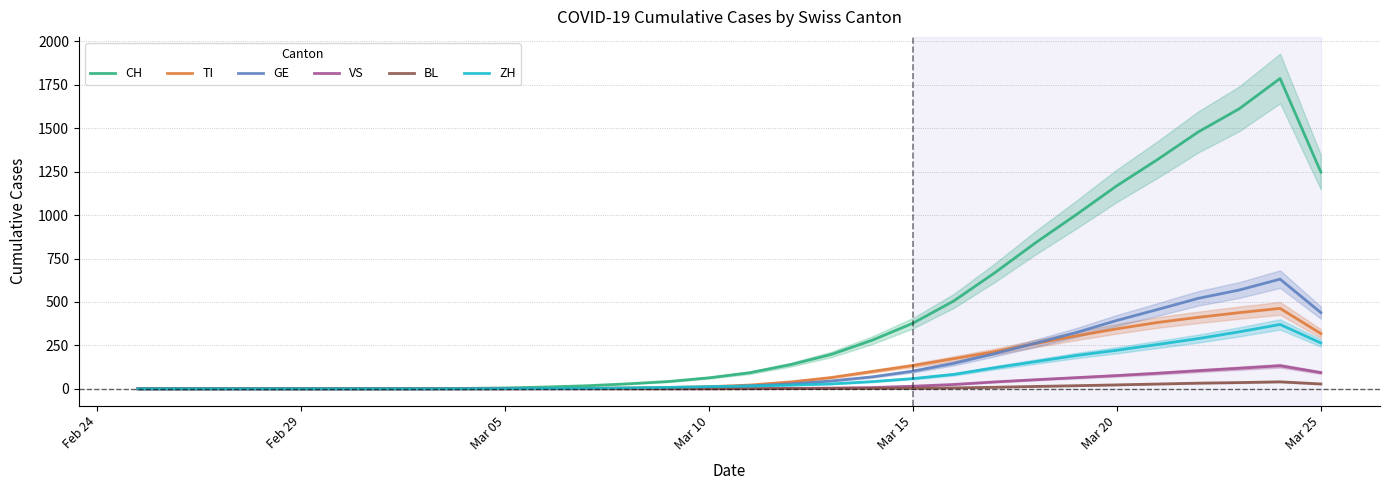

How many distinct data groups are displayed?

6